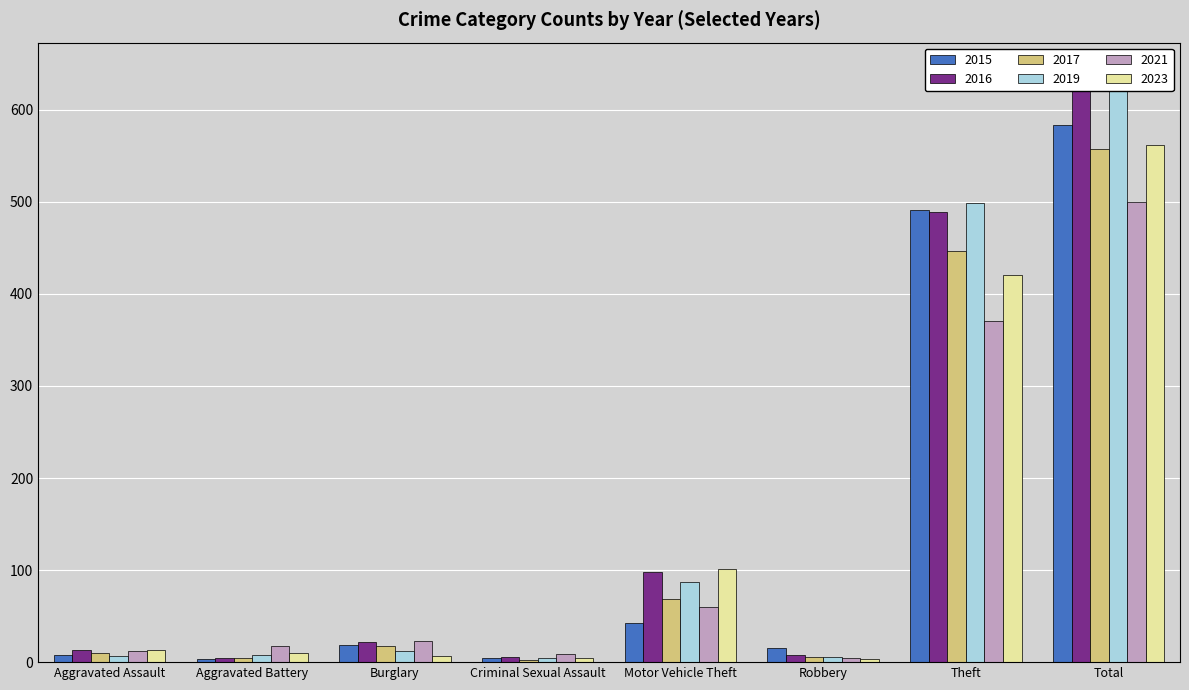

Which has a higher value, Robbery or Aggravated Assault?

Robbery